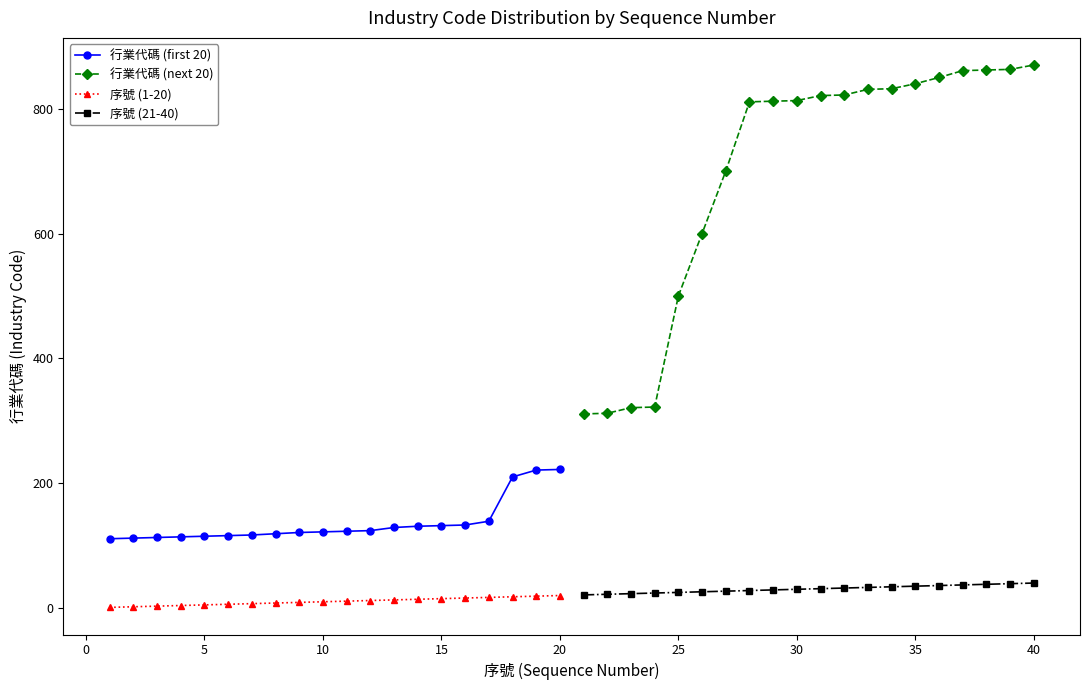

True or false: 序號 (1-20) and 行業代碼 (first 20) cross at least once.

False